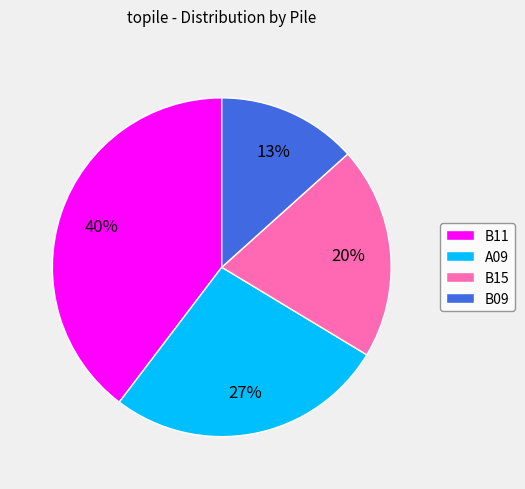

To the nearest percent, what is the average slice percentage?

25%